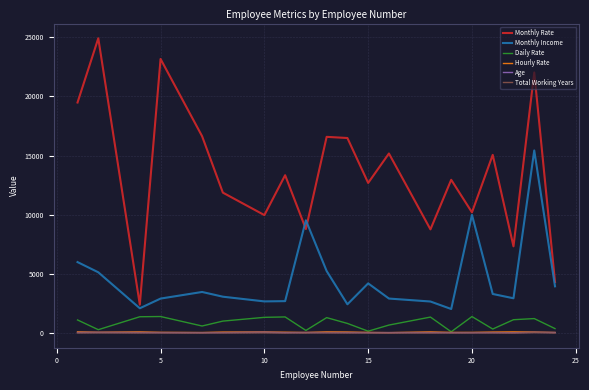

True or false: Total Working Years and Monthly Income cross at least once.

False